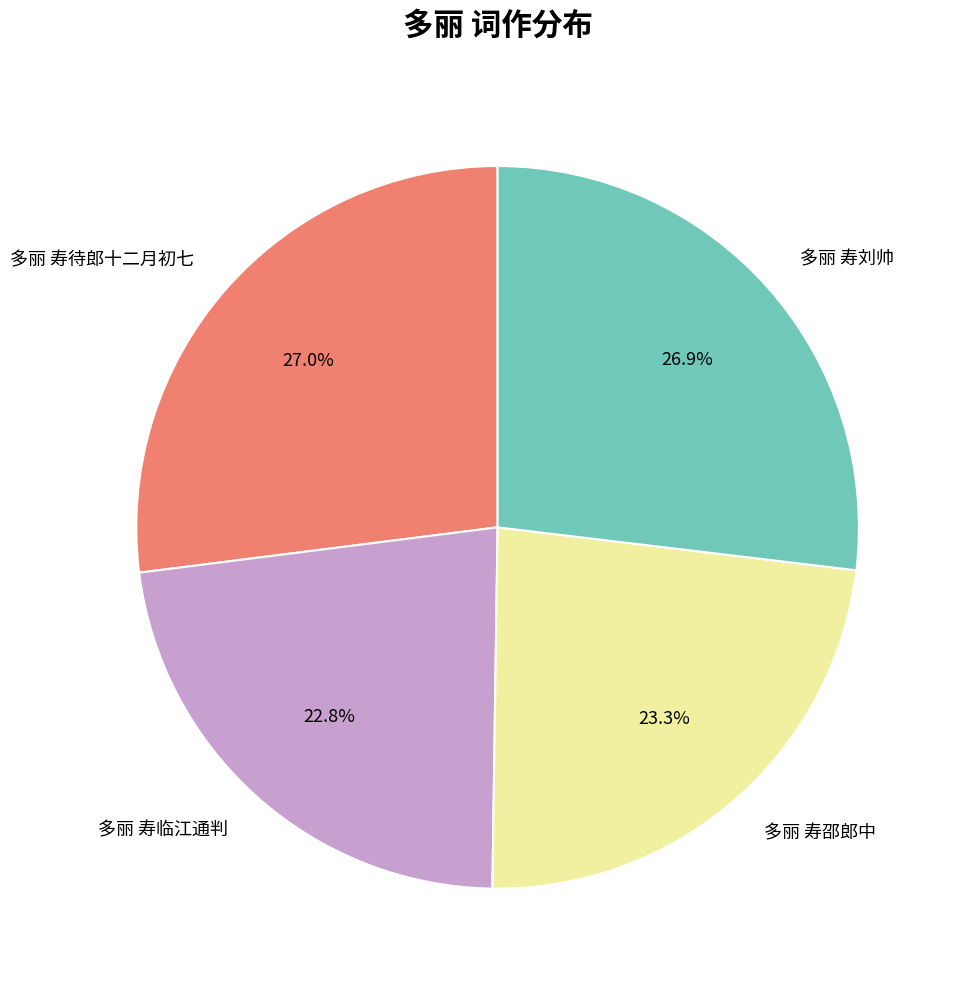

Between 多丽 寿刘帅 and 多丽 寿临江通判, which is larger?

多丽 寿刘帅